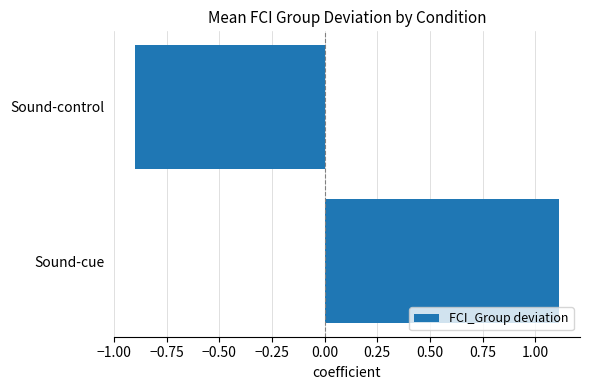

How many bars are there in total?

2